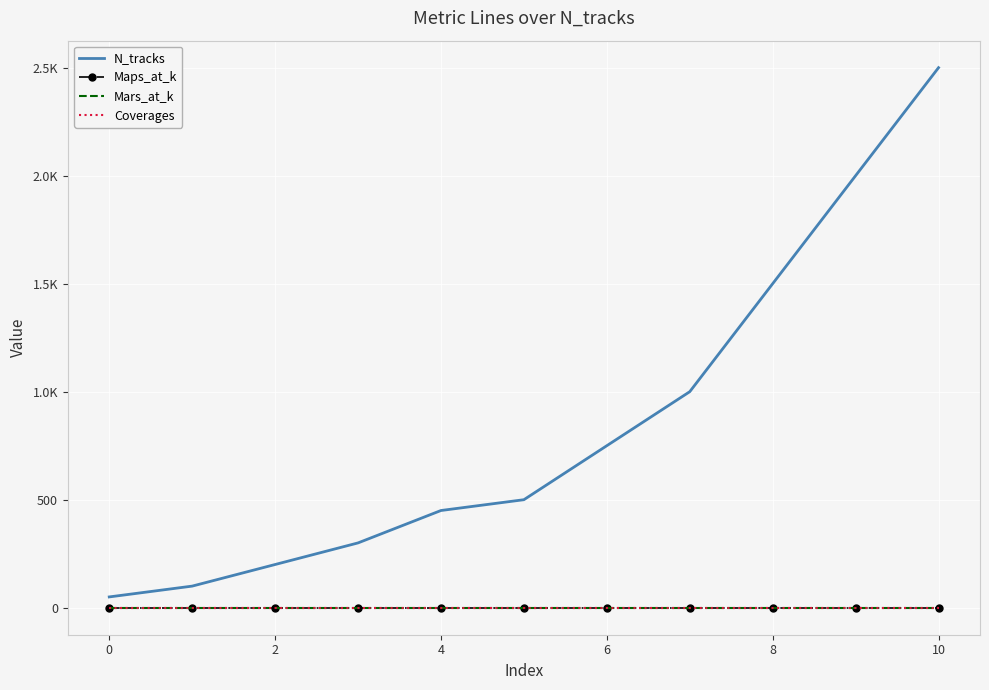

List the series in order of their peak value, lowest first.

Maps_at_k, Mars_at_k, Coverages, N_tracks